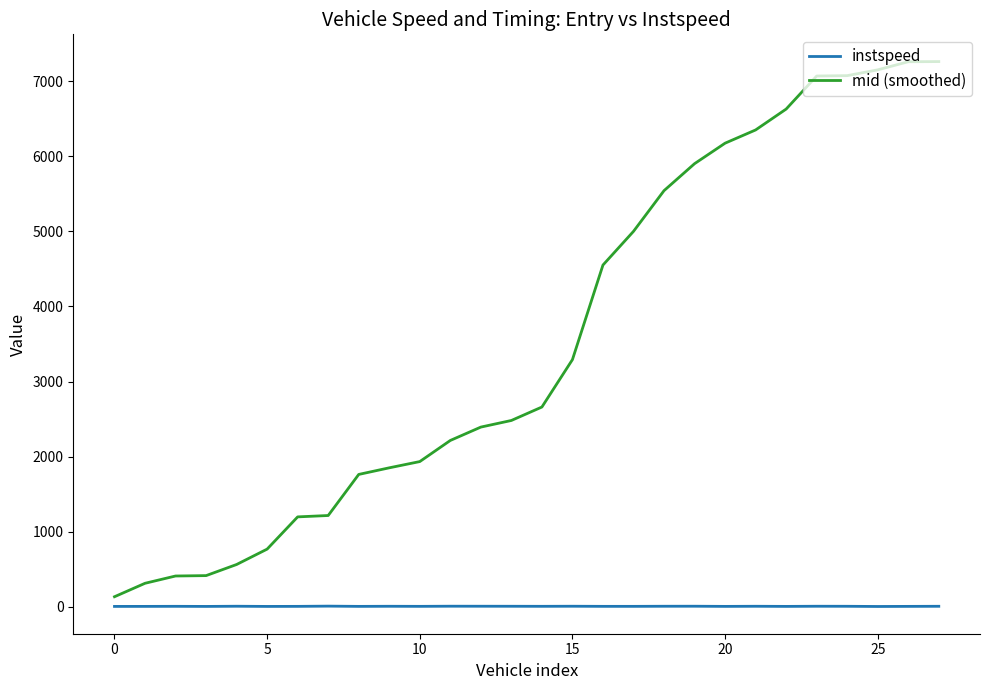

True or false: mid (smoothed) and instspeed intersect in this chart.

False